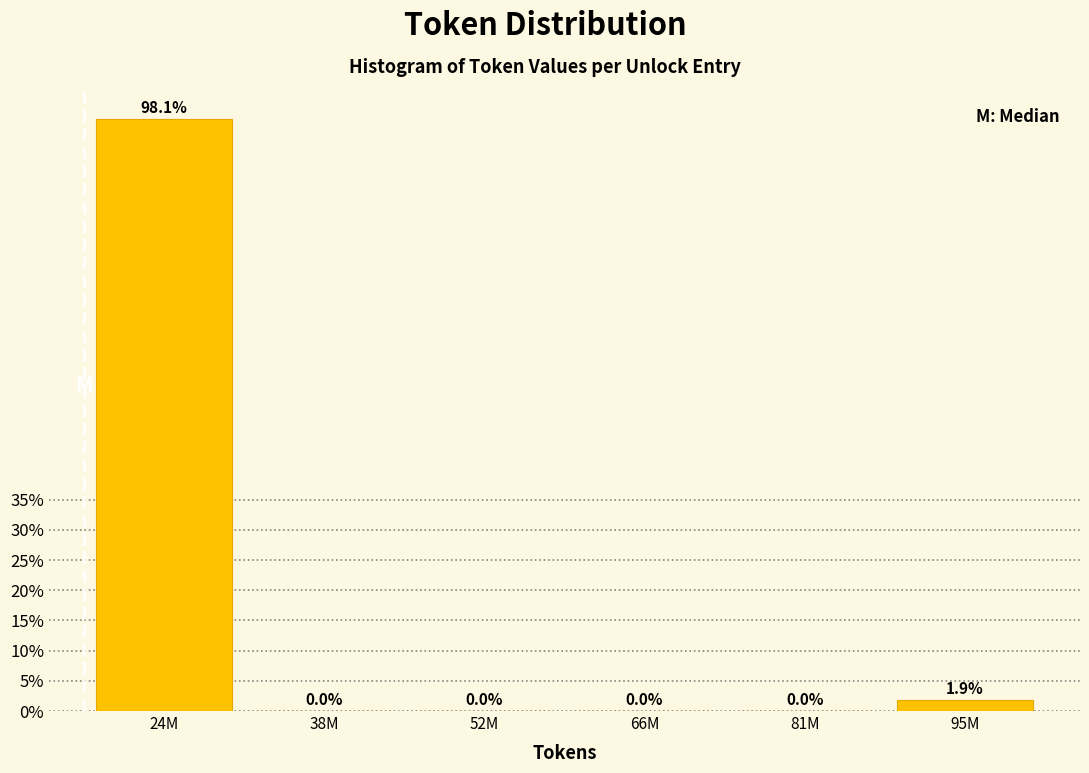

Are the bars horizontal?

No